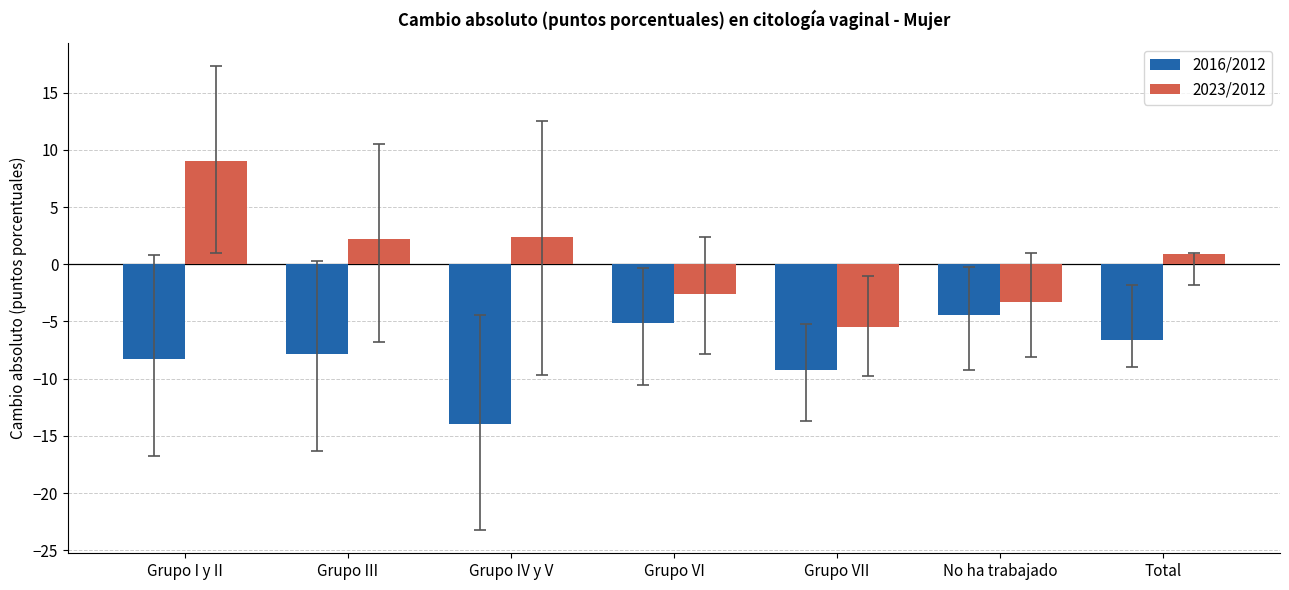

How many bars are there in each group?

2